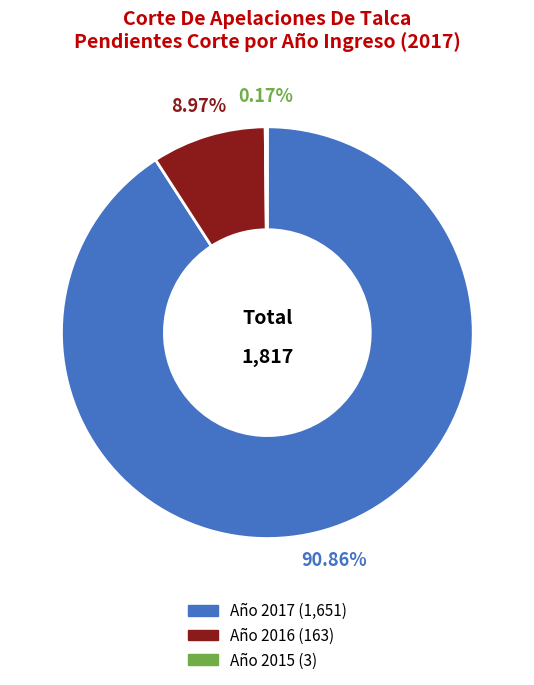

Does any single category account for the majority?

Yes